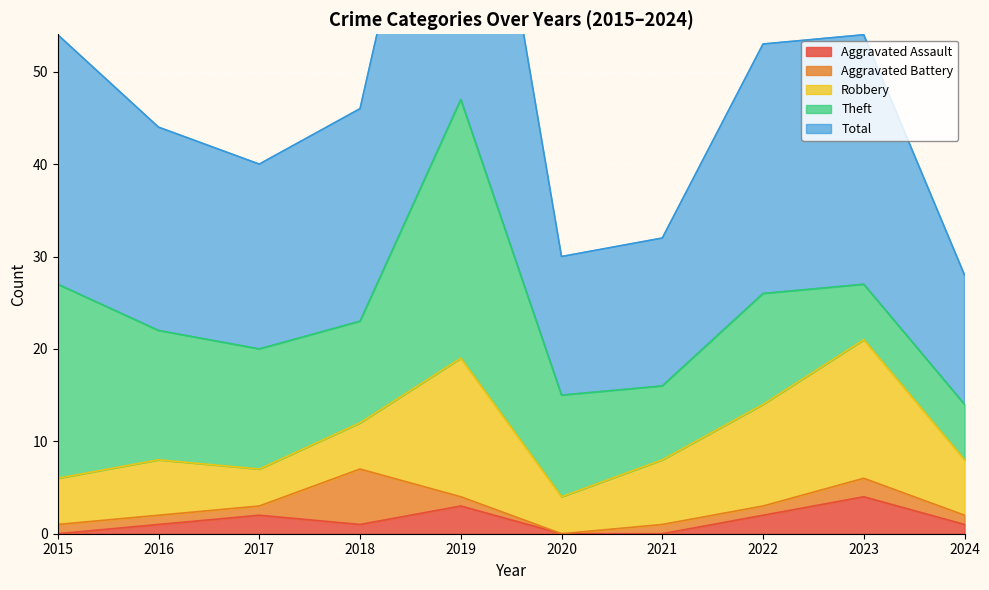

Reading left to right, list all the values displayed in this chart.

Aggravated Assault: 2015=0	2016=1	2017=2	2018=1	2019=3	2020=0	2021=0	2022=2	2023=4	2024=1
Aggravated Battery: 2015=1	2016=1	2017=1	2018=6	2019=1	2020=0	2021=1	2022=1	2023=2	2024=1
Robbery: 2015=5	2016=6	2017=4	2018=5	2019=15	2020=4	2021=7	2022=11	2023=15	2024=6
Theft: 2015=21	2016=14	2017=13	2018=11	2019=28	2020=11	2021=8	2022=12	2023=6	2024=6
Total: 2015=27	2016=22	2017=20	2018=23	2019=47	2020=15	2021=16	2022=27	2023=27	2024=14